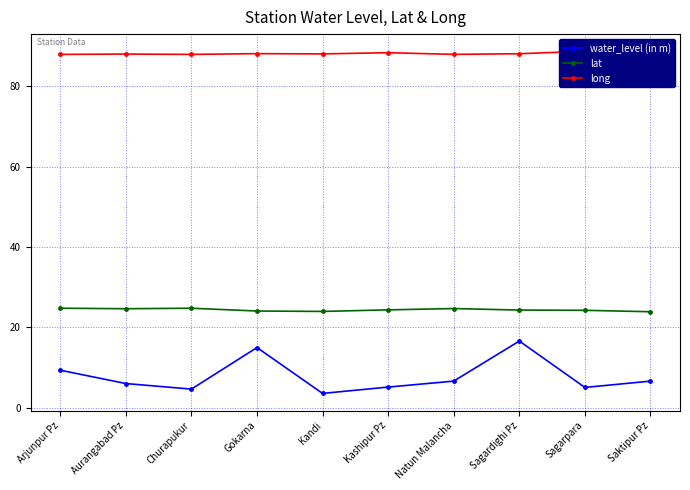

The value of water_level (in m) at Arjunpur Pz is 9.3. True or false?

True